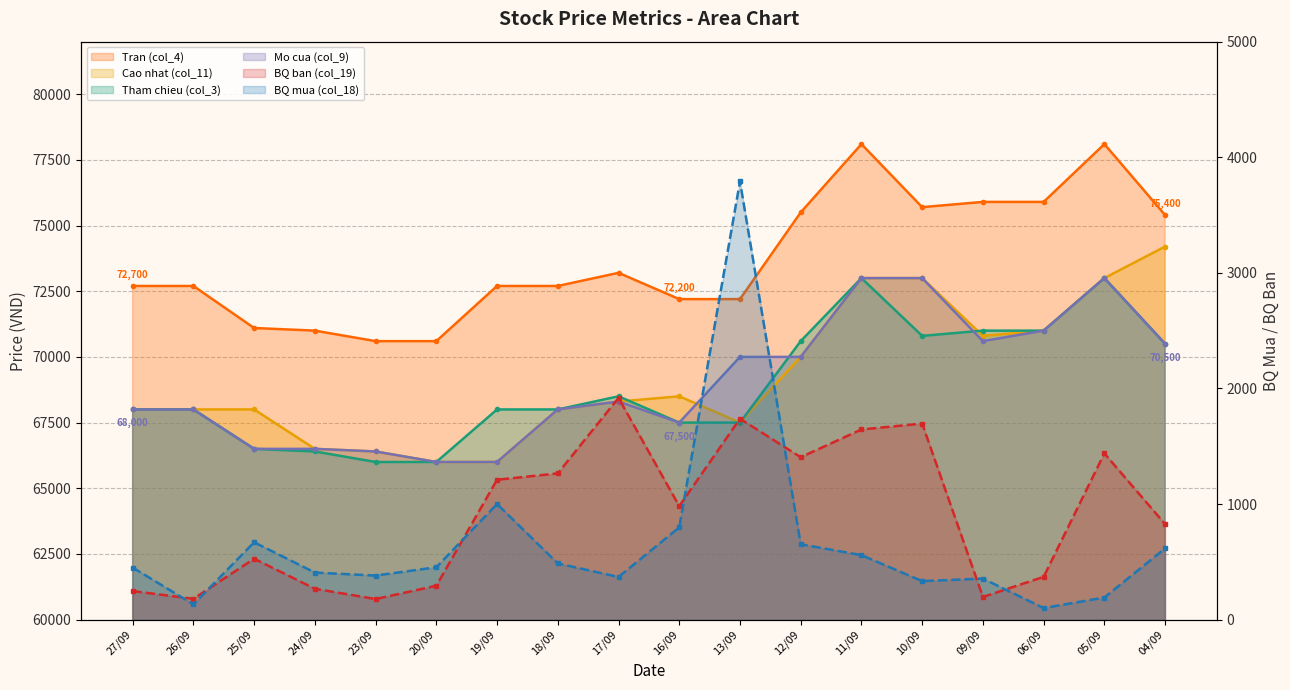

Does the chart display data point markers on the line(s)?

Yes